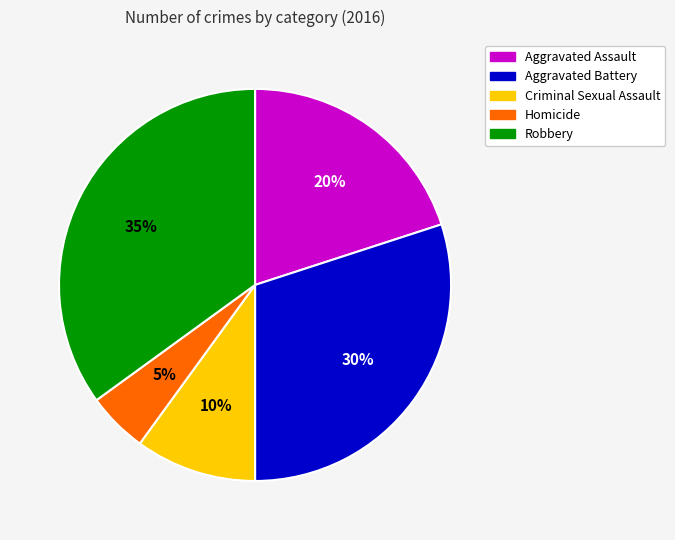

Which has a higher value, Criminal Sexual Assault or Robbery?

Robbery